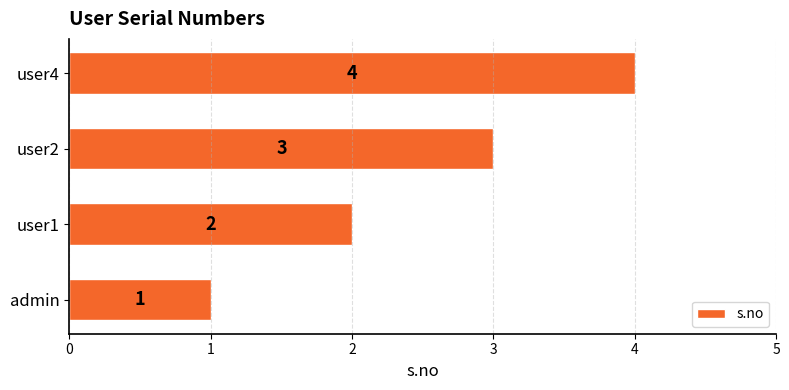

The value at user2 is 3. True or false?

True